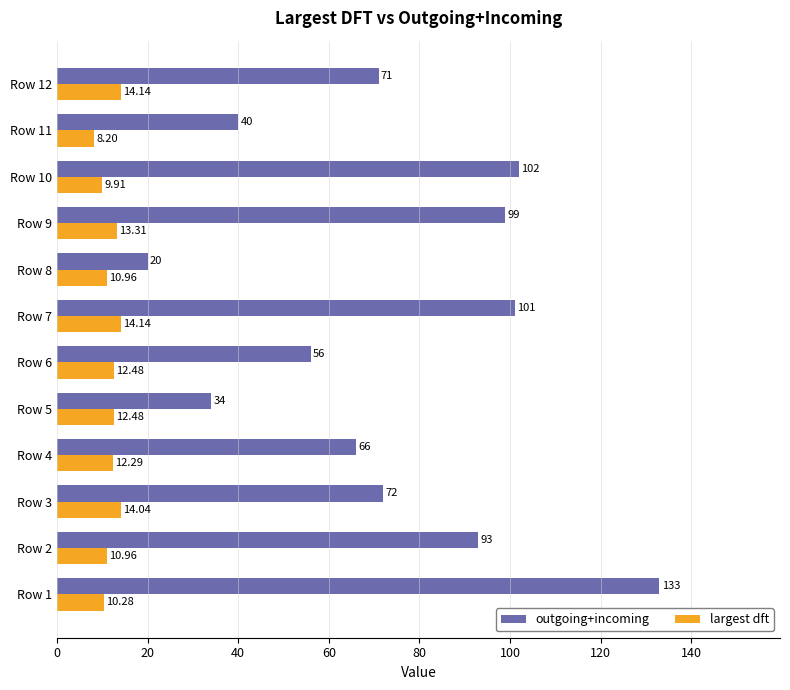

What is the highest value of the outgoing+incoming series?

133.0